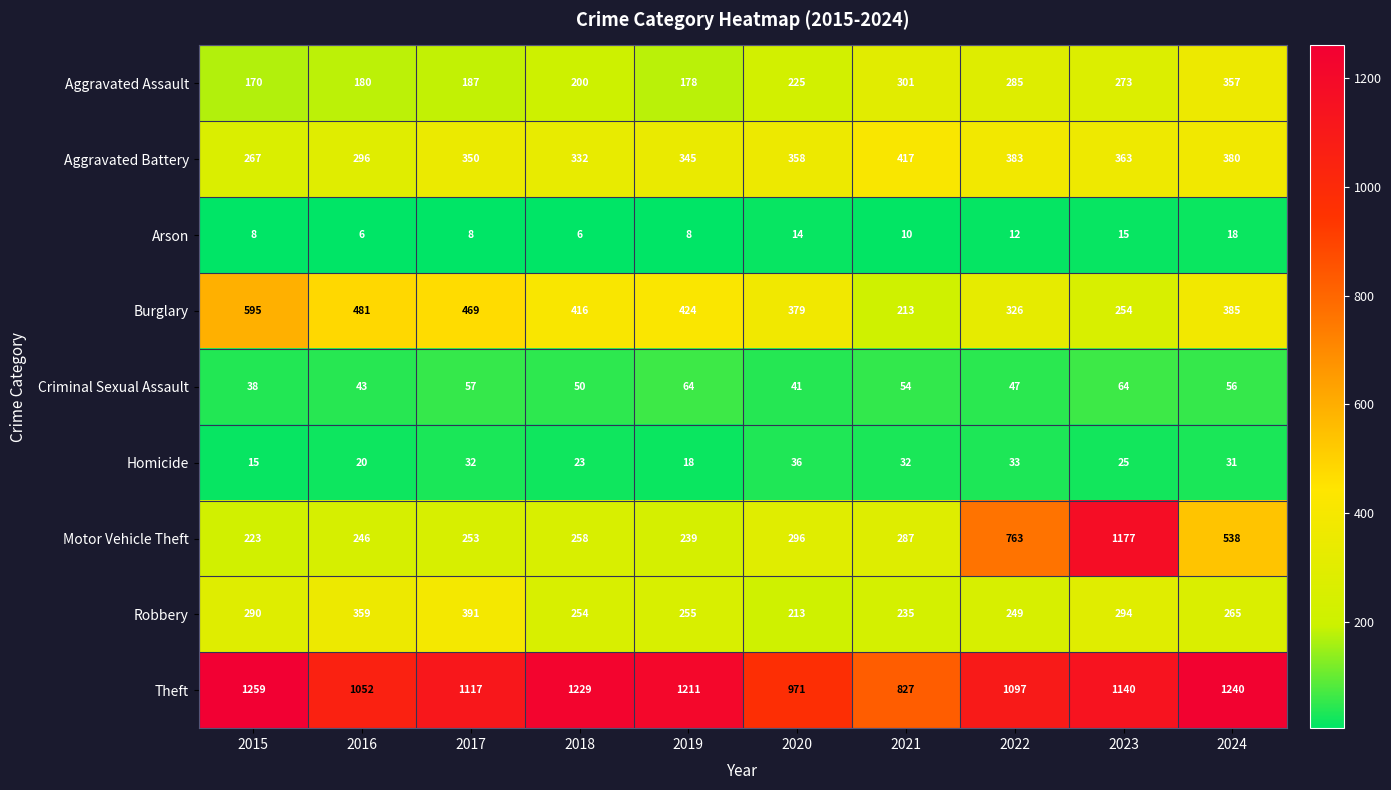

At which label is Criminal Sexual Assault closest to 51?

2018